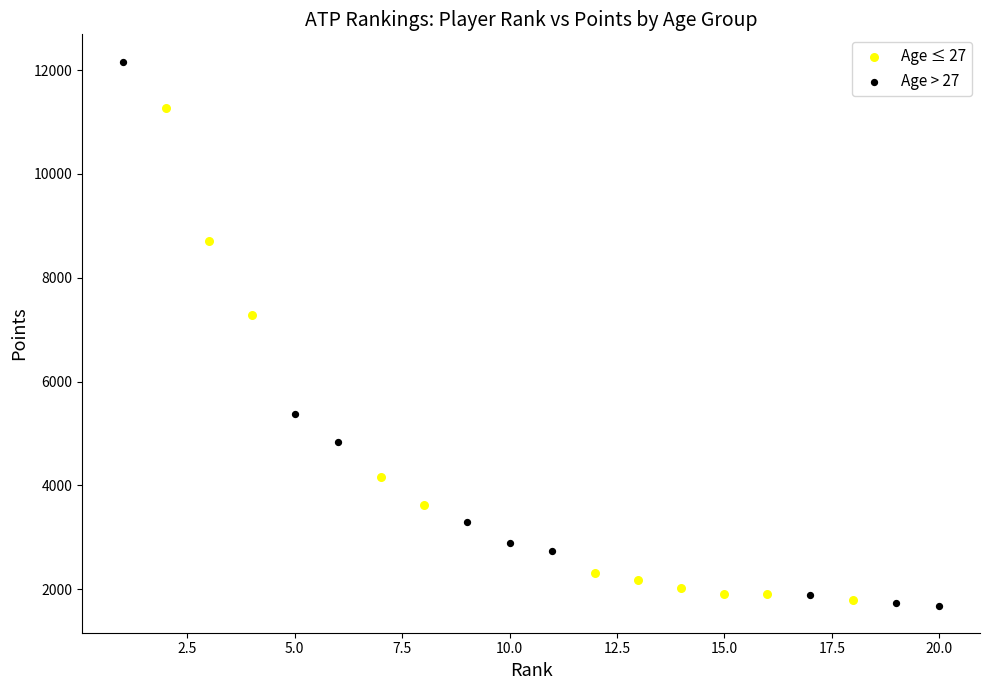

Which series contains the highest Y value?

Age > 27